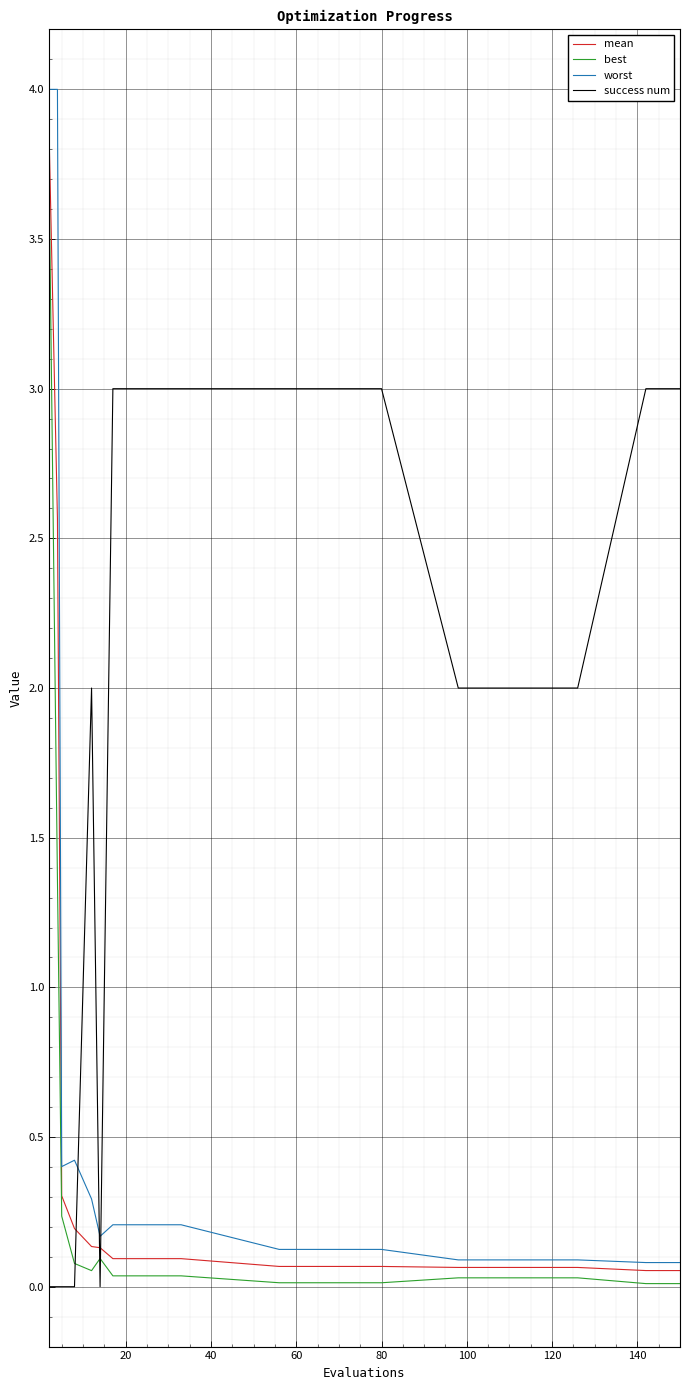

Which series has the widest spread of values?

worst